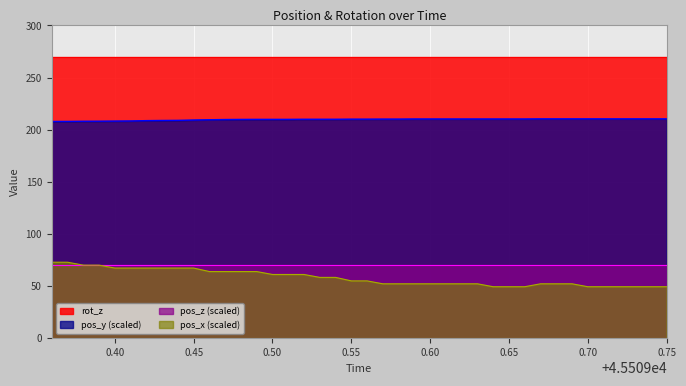

How many lines are shown in the chart?

4